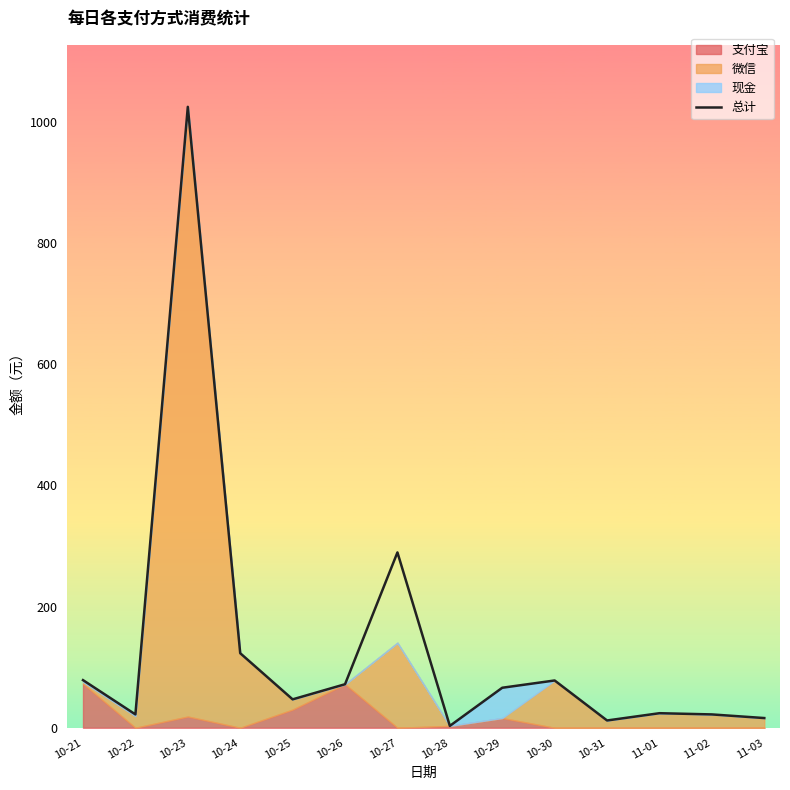

What is the label of the 14th point from the right?

10-21